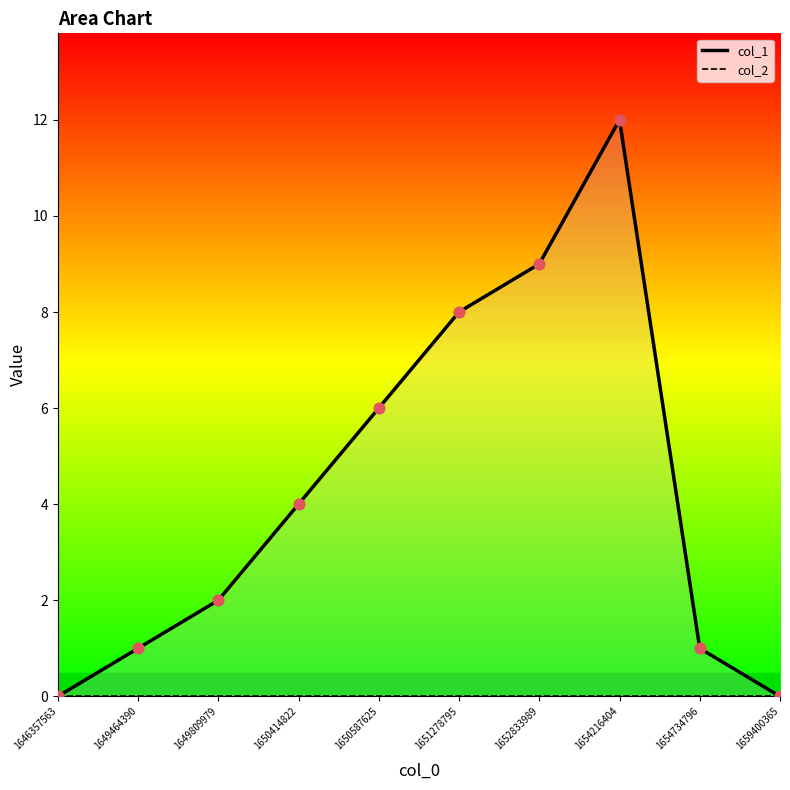

Is the value of col_1 at 1652833989 greater than the value of col_2 at 1650587625?

Yes